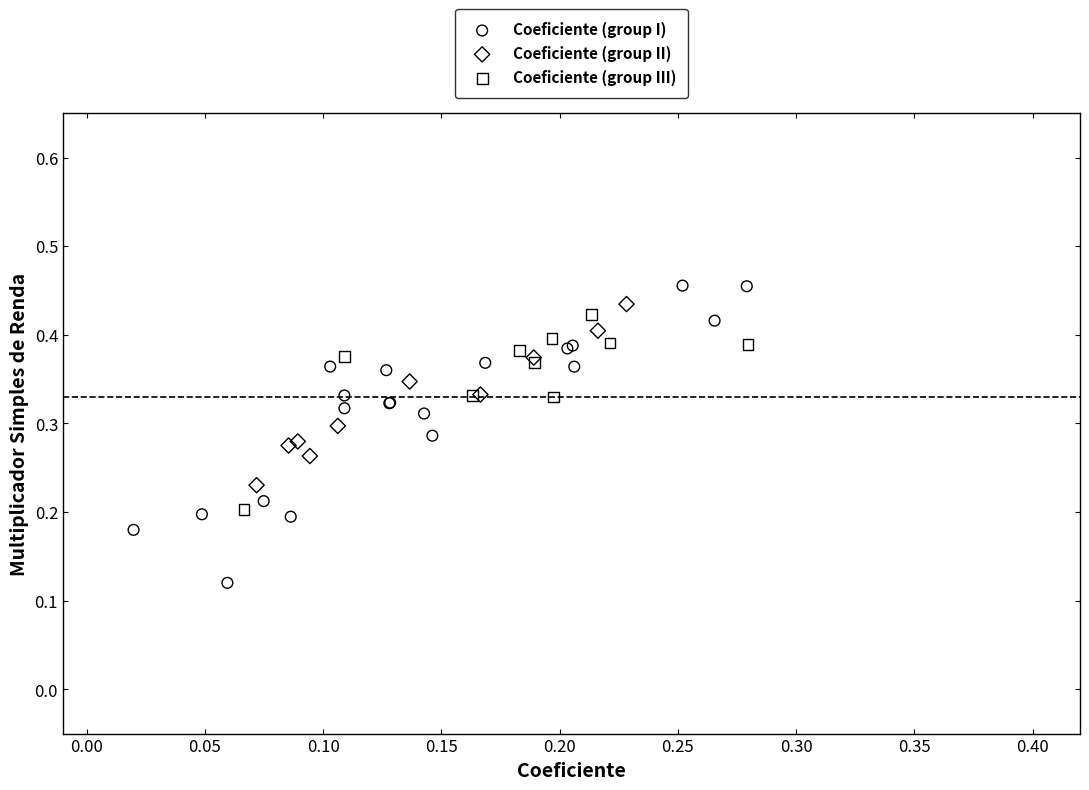

Which series has the largest Y range (max minus min)?

Coeficiente (group I)